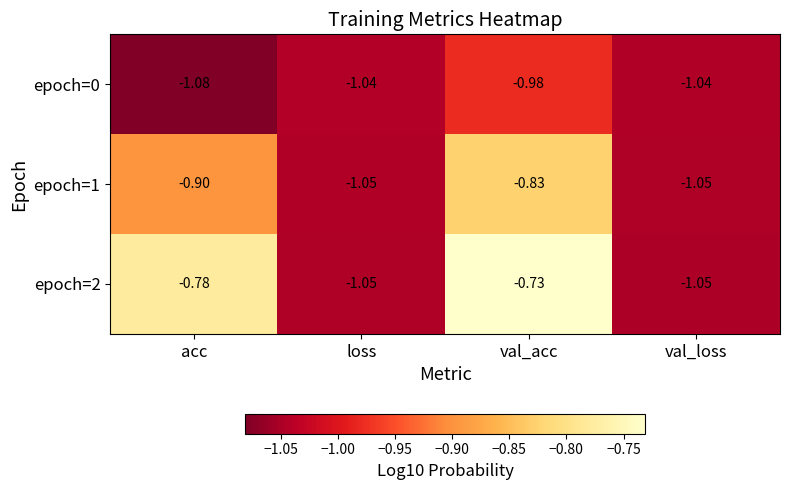

Rank the series at val_acc from highest to lowest value.

epoch=2, epoch=1, epoch=0